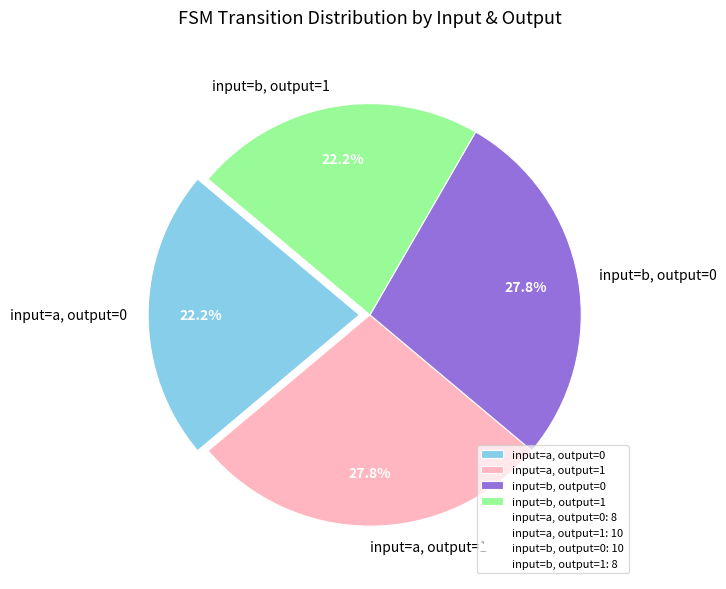

Between input=b, output=1 and input=a, output=1, which is larger?

input=a, output=1